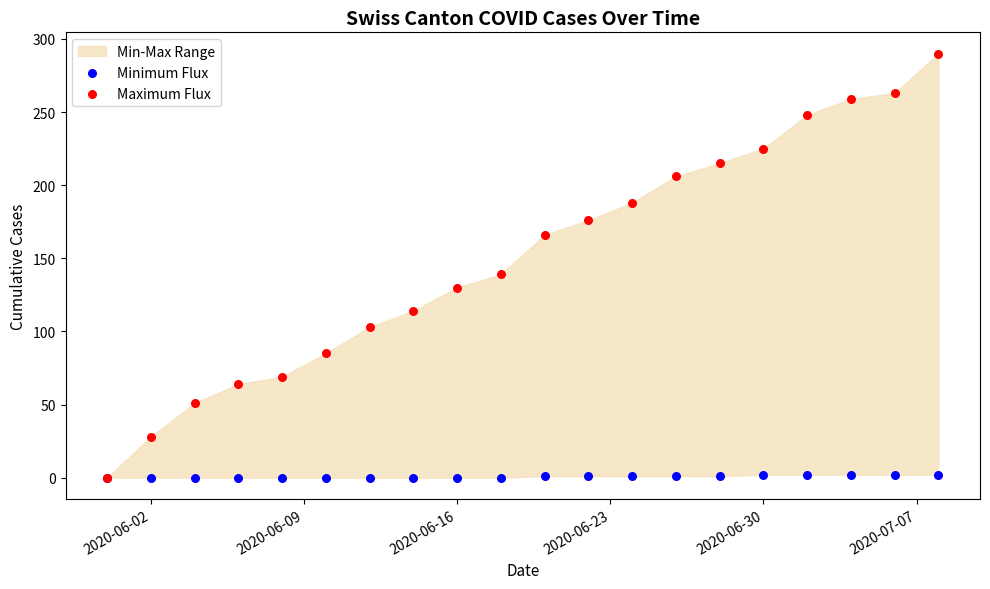

In the Maximum Flux series, what Y value is closest to 145?

139